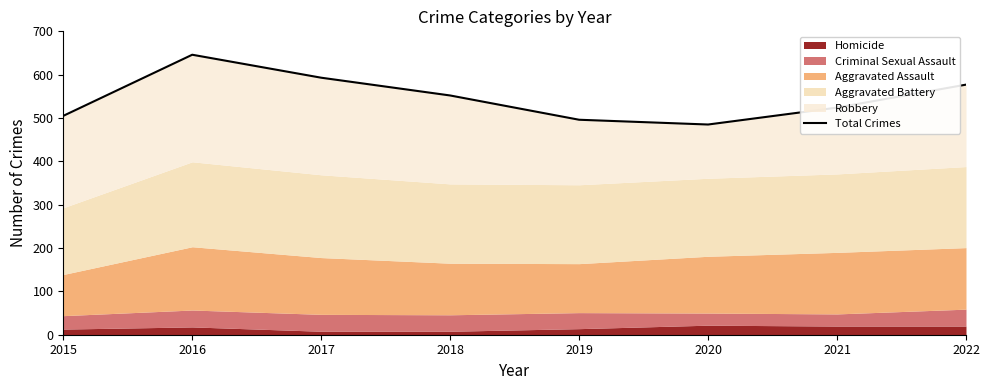

Reading left to right, extract all data points from this chart.

2015=505	2016=646	2017=593	2018=552	2019=496	2020=485	2021=524	2022=577